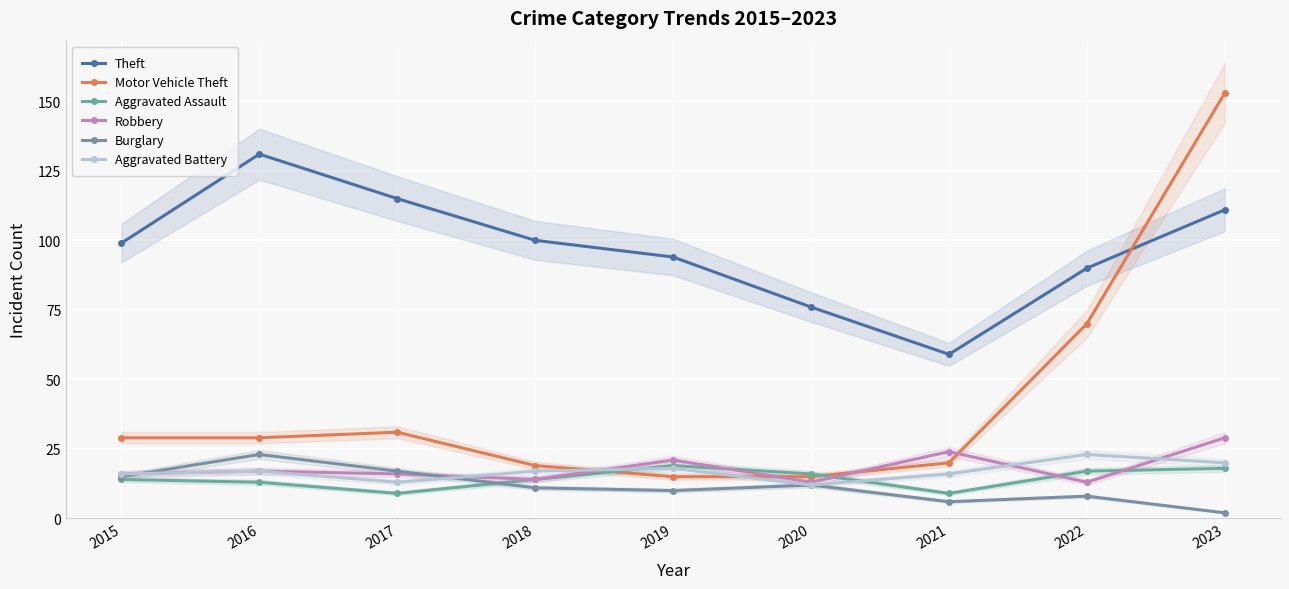

Is the value of Robbery at 2019 greater than the value of Aggravated Battery at 2015?

Yes